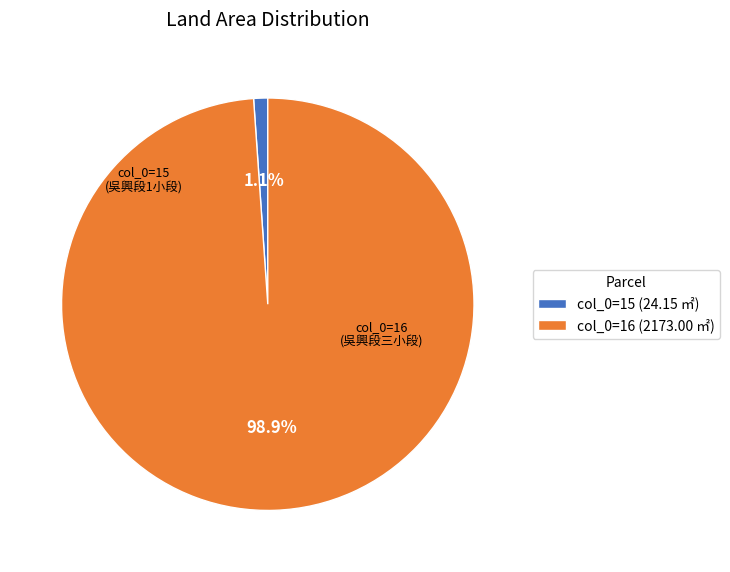

Between col_0=16 (2173.00 ㎡) and col_0=15 (24.15 ㎡), which is larger?

col_0=16 (2173.00 ㎡)